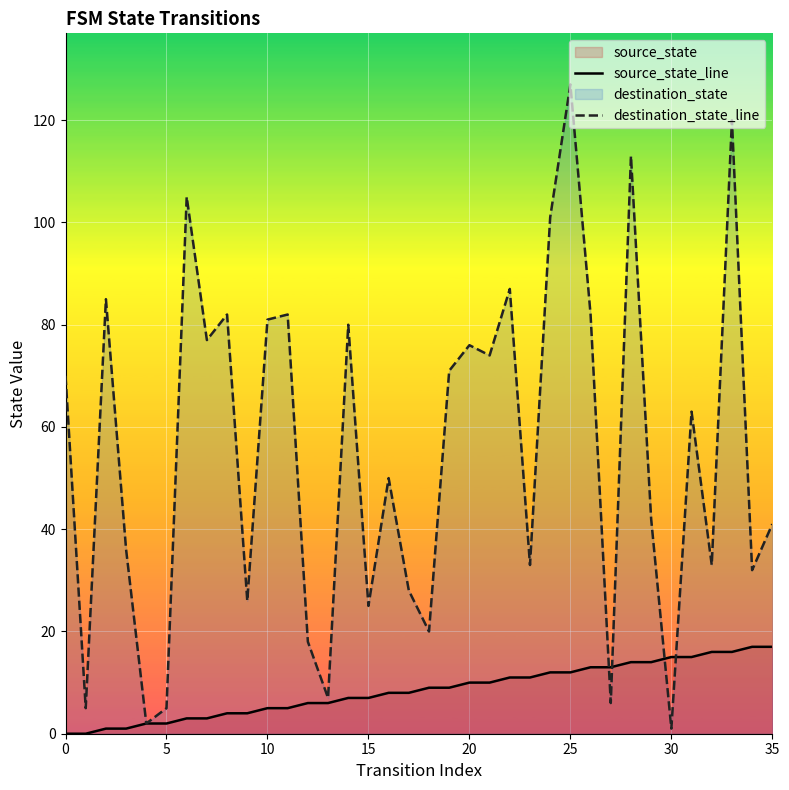

At which category is the sum across all series the highest?

25